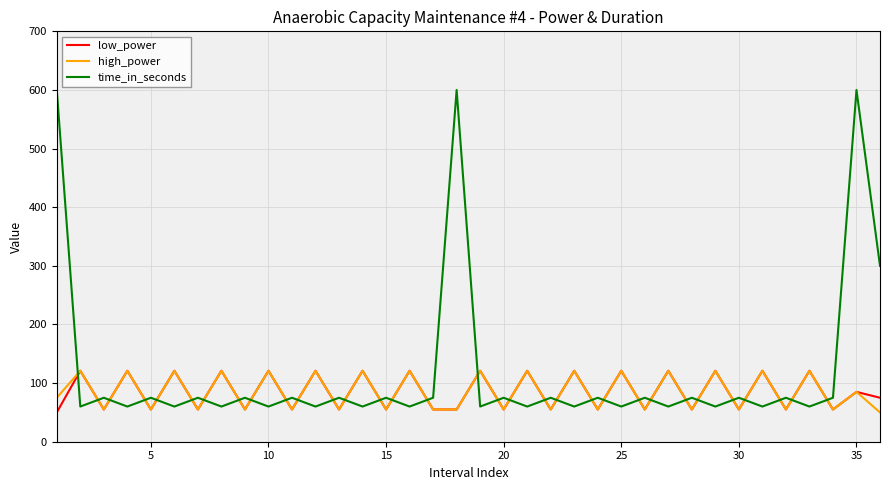

What is the maximum value for time_in_seconds?

600